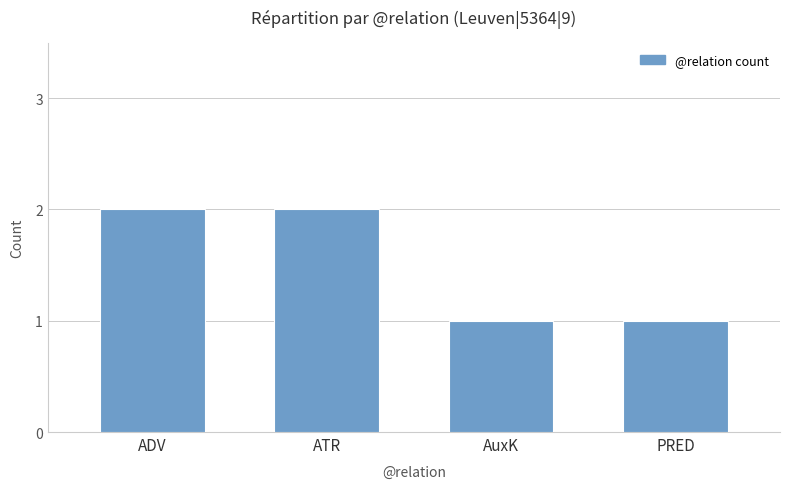

True or false: the data shows 2 at ADV.

True